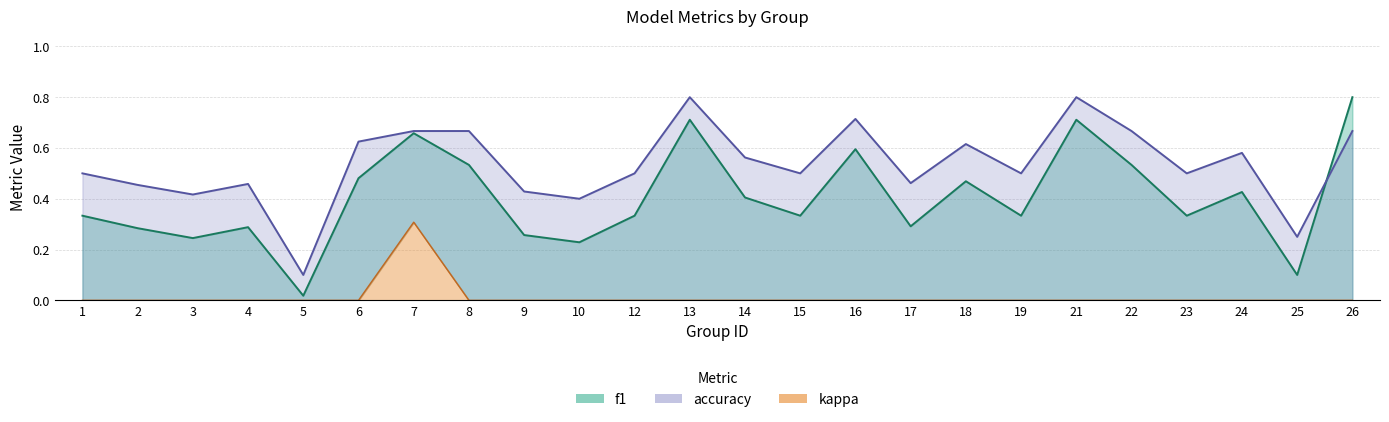

What is the maximum value for accuracy?

0.8